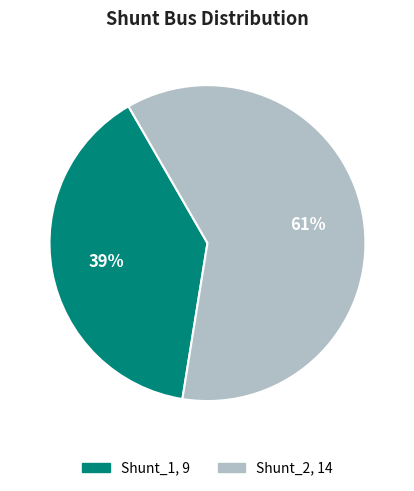

What is the ratio of the value at Shunt_2 to the value at Shunt_1?

1.6